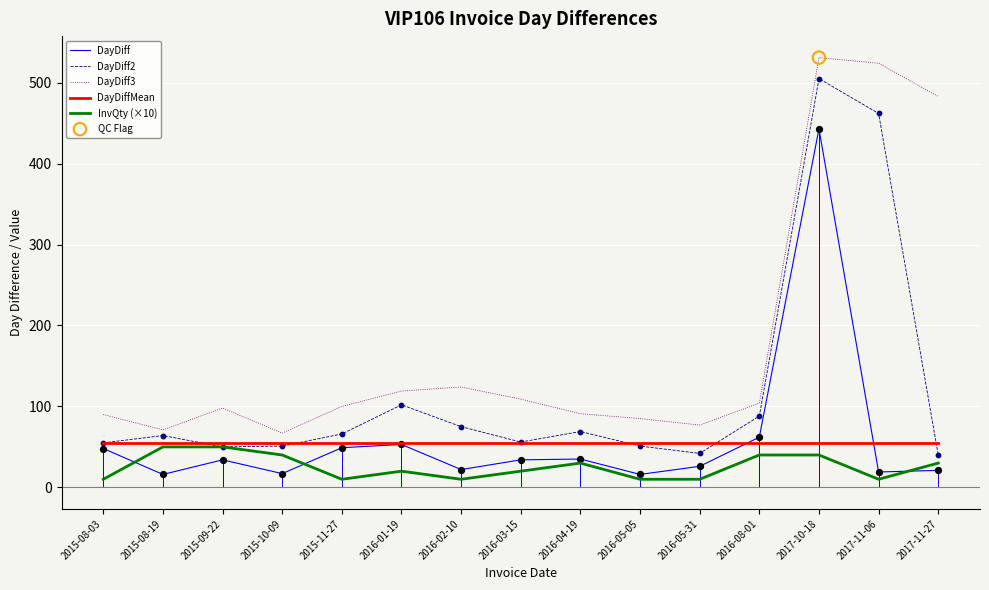

What is the difference between the highest and lowest values at 2015-08-19?

55.0